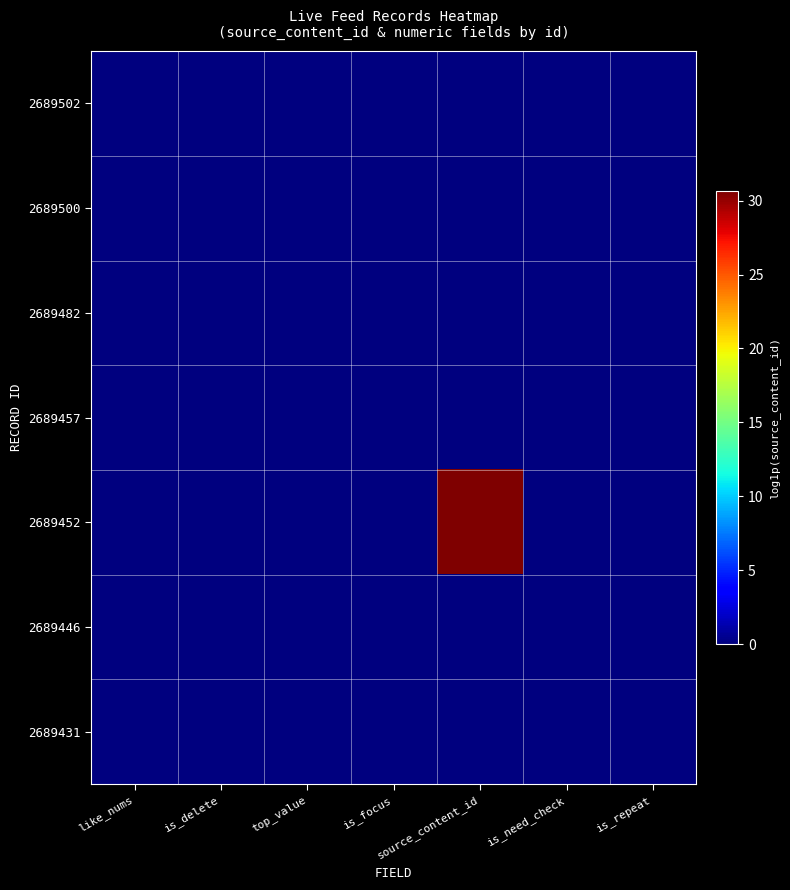

Which category has the lowest value across all series?

like_nums